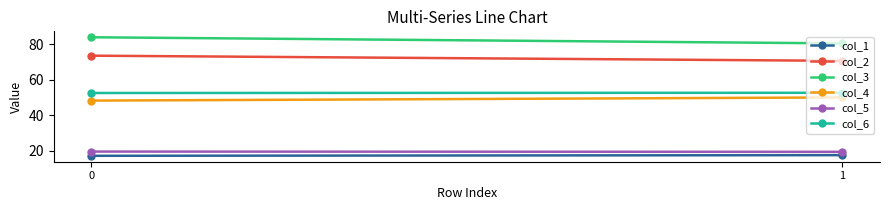

At how many categories does at least one series exceed 58?

2